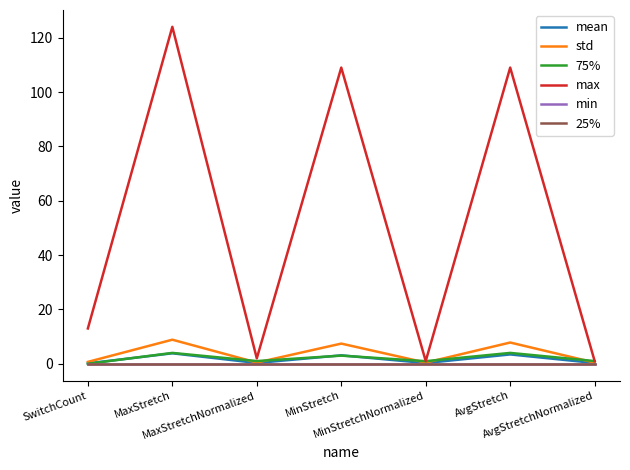

Reading left to right, extract all data points from this chart.

mean: SwitchCount=0.1	MaxStretch=3.9	MaxStretchNormalized=0.3	MinStretch=3.1	MinStretchNormalized=0.3	AvgStretch=3.4	AvgStretchNormalized=0.3
std: SwitchCount=0.7	MaxStretch=8.9	MaxStretchNormalized=0.4	MinStretch=7.4	MinStretchNormalized=0.4	AvgStretch=7.8	AvgStretchNormalized=0.4
75%: SwitchCount=0.0	MaxStretch=4.0	MaxStretchNormalized=1.0	MinStretch=3.0	MinStretchNormalized=1.0	AvgStretch=4.0	AvgStretchNormalized=1.0
max: SwitchCount=13.0	MaxStretch=124.0	MaxStretchNormalized=2.0	MinStretch=109.0	MinStretchNormalized=1.0	AvgStretch=109.0	AvgStretchNormalized=1.0
min: SwitchCount=0.0	MaxStretch=0.0	MaxStretchNormalized=0.0	MinStretch=0.0	MinStretchNormalized=0.0	AvgStretch=0.0	AvgStretchNormalized=0.0
25%: SwitchCount=0.0	MaxStretch=0.0	MaxStretchNormalized=0.0	MinStretch=0.0	MinStretchNormalized=0.0	AvgStretch=0.0	AvgStretchNormalized=0.0